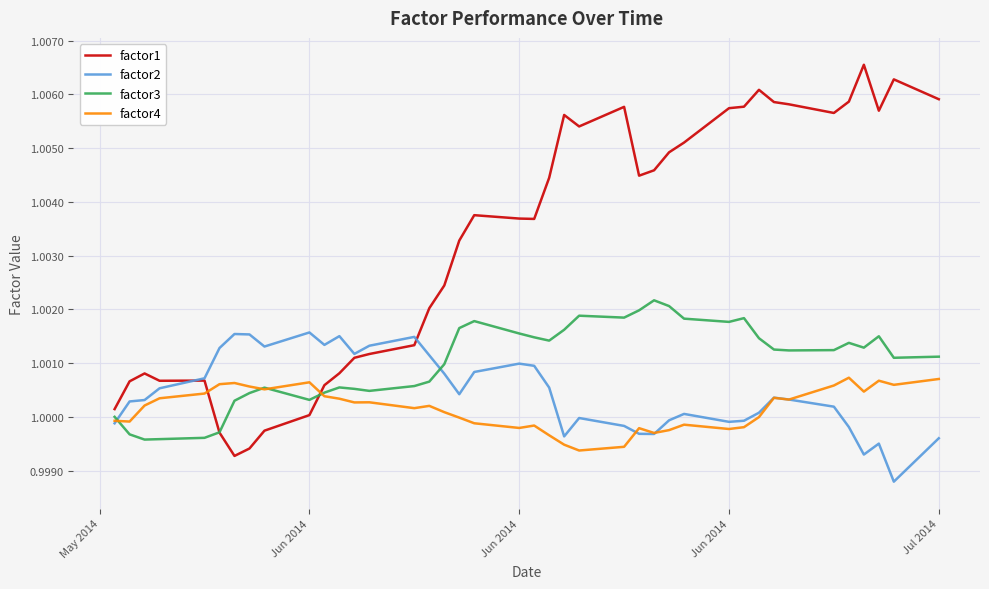

Which series has the largest total across all categories?

factor1